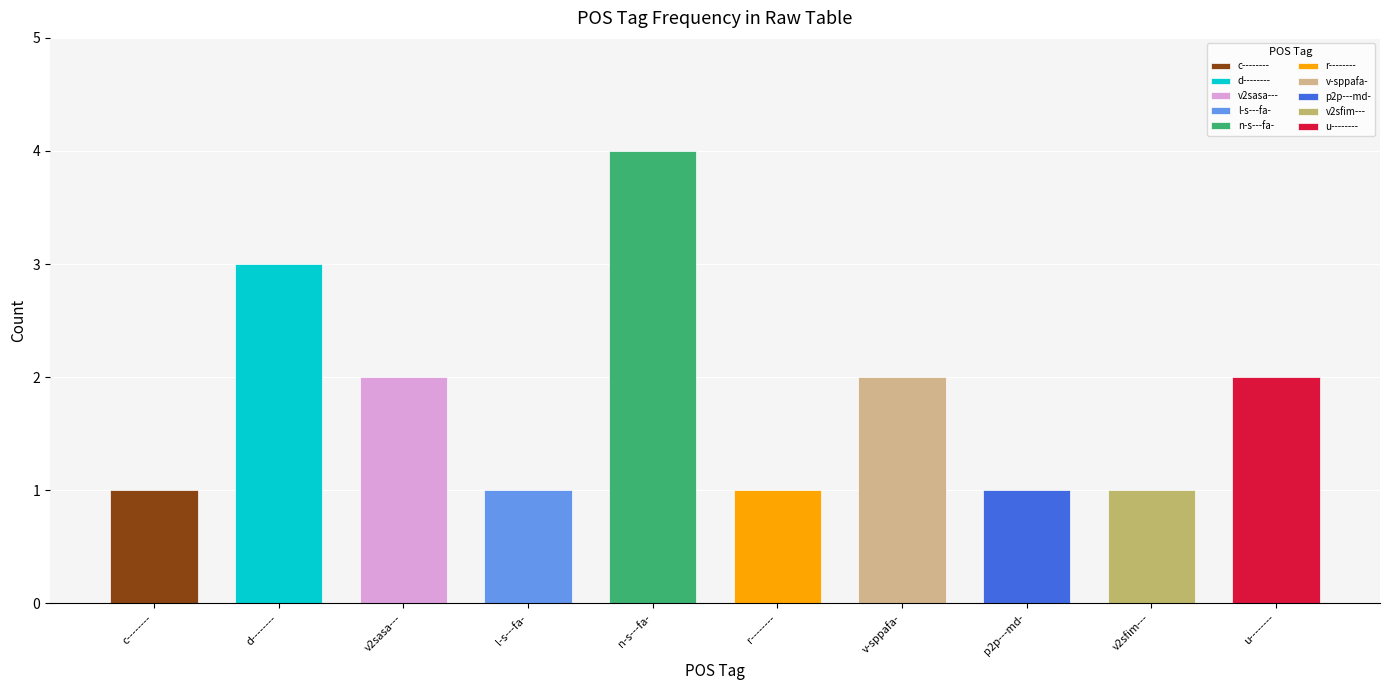

Count the number of categories in the chart.

10